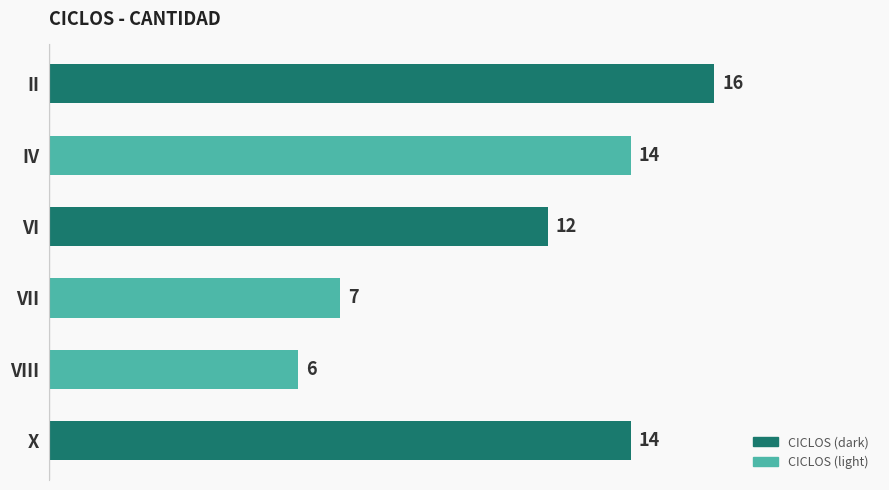

Which label corresponds to the smallest value in the chart?

VIII